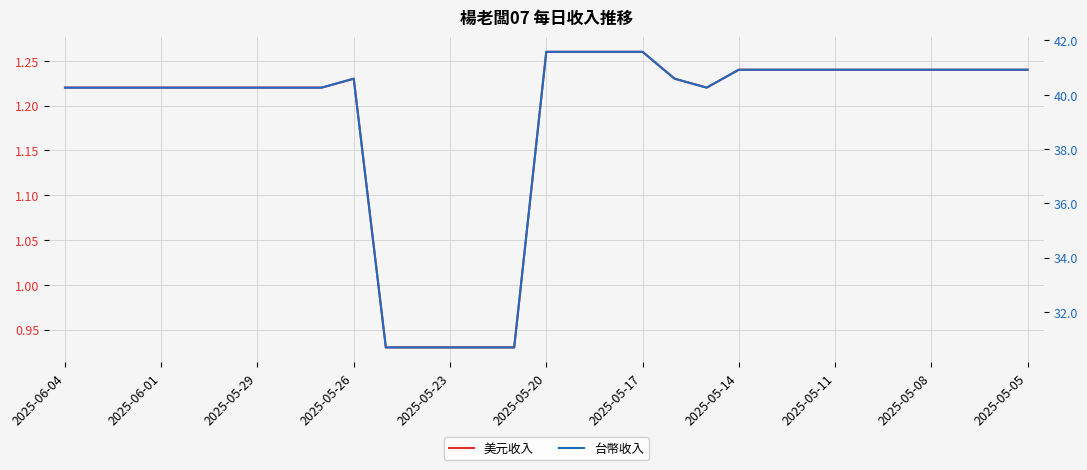

What are all the series names shown in the legend?

美元收入, 台幣收入